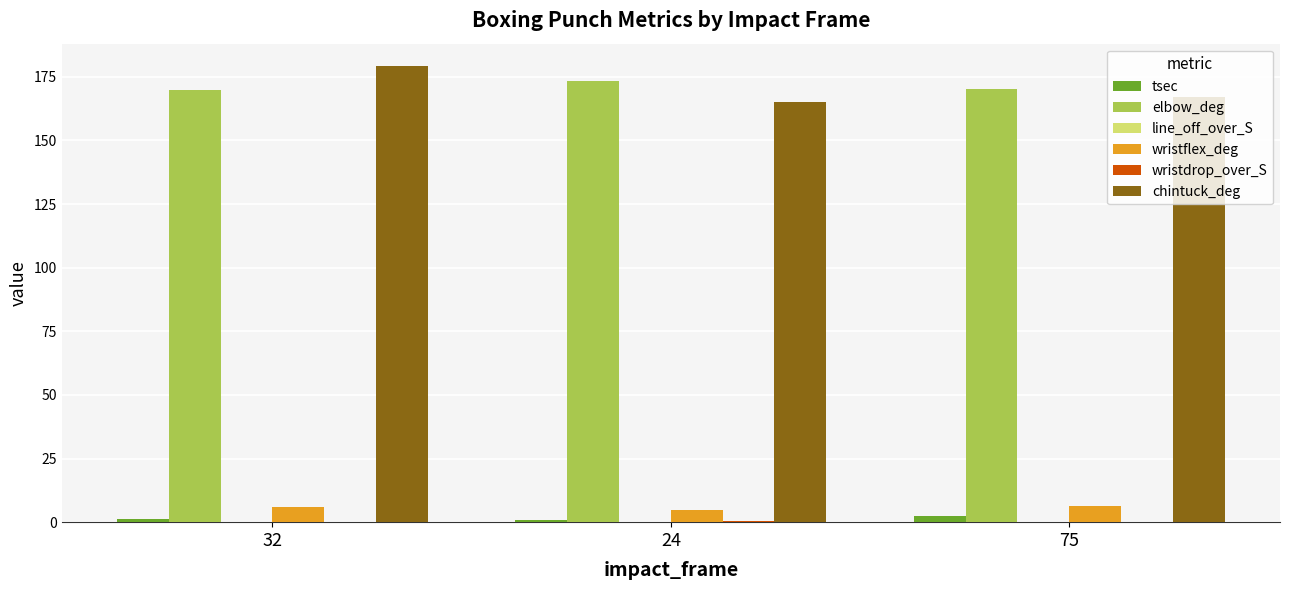

Is the value of chintuck_deg at 24 greater than the value of wristflex_deg at 75?

Yes